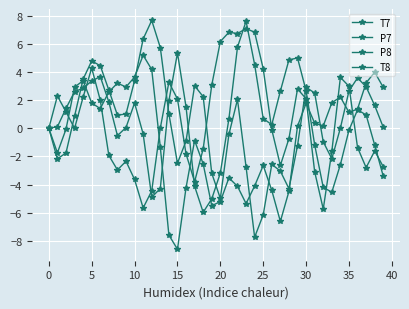

What is the difference between the maximum and minimum values in the P8 series?

13.6